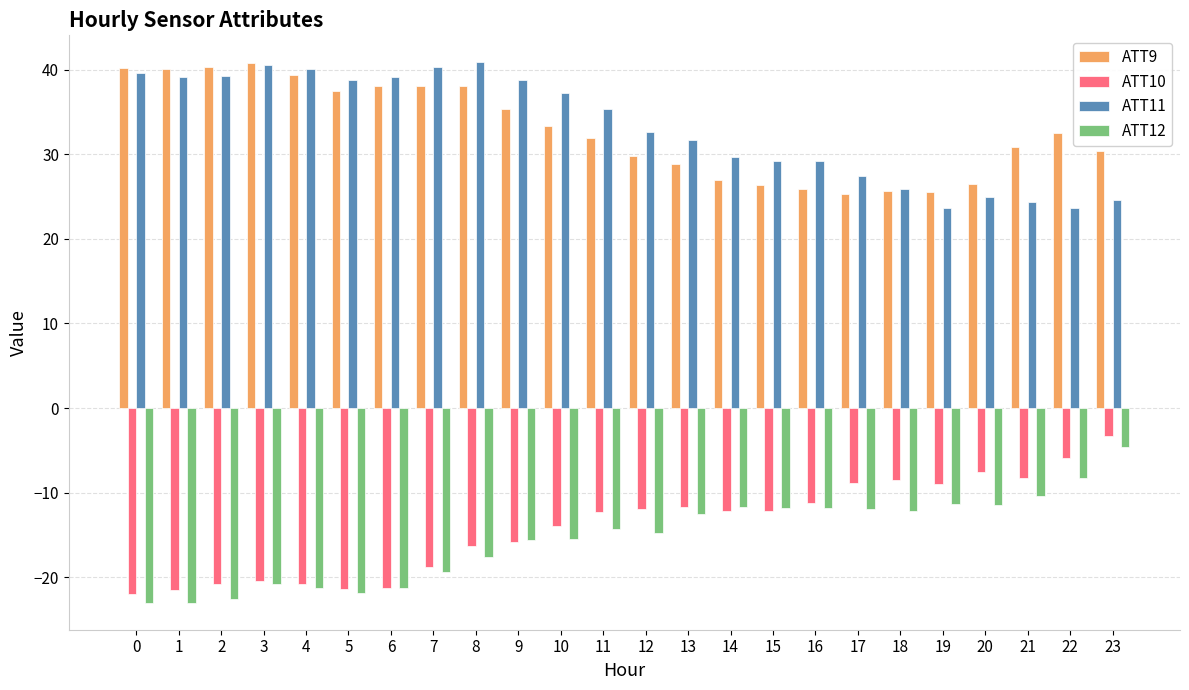

What is the average value of the ATT11 series?

33.1